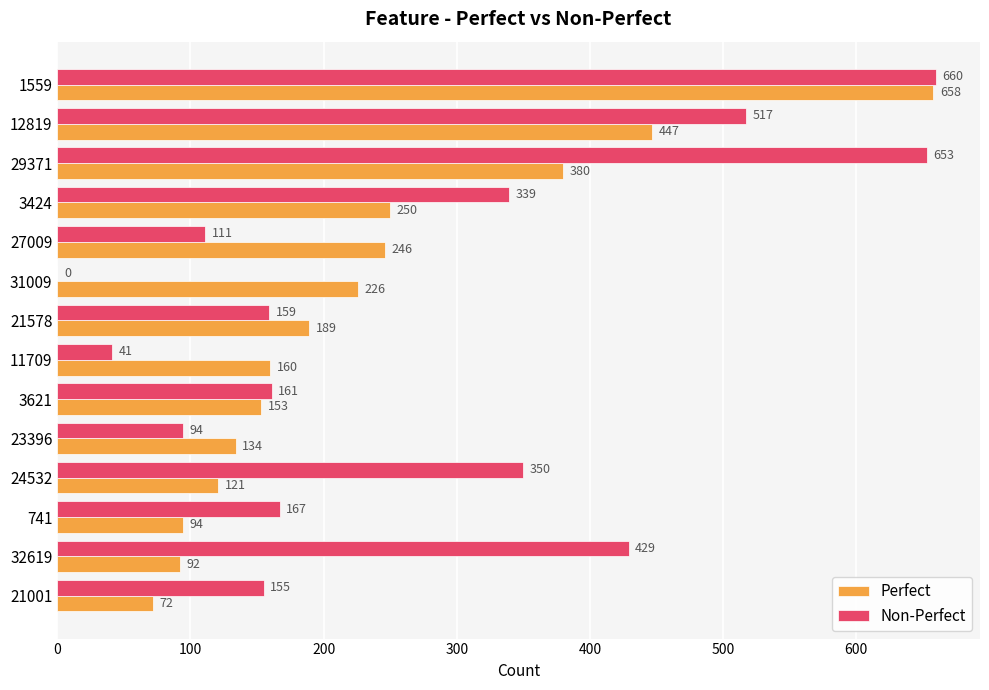

At which category does the chart reach its peak across all series?

1559